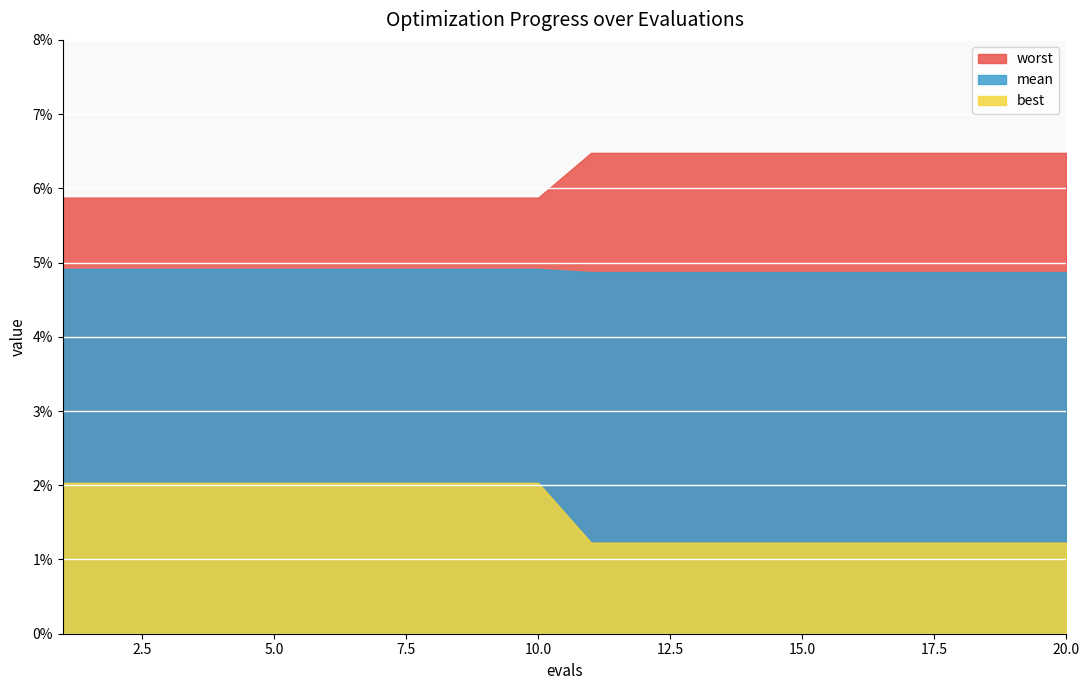

How many worst values are between 0 and 1?

20